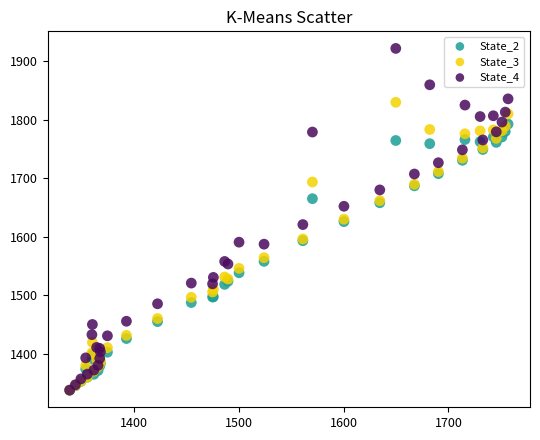

Which series has the widest spread of Y values?

State_4